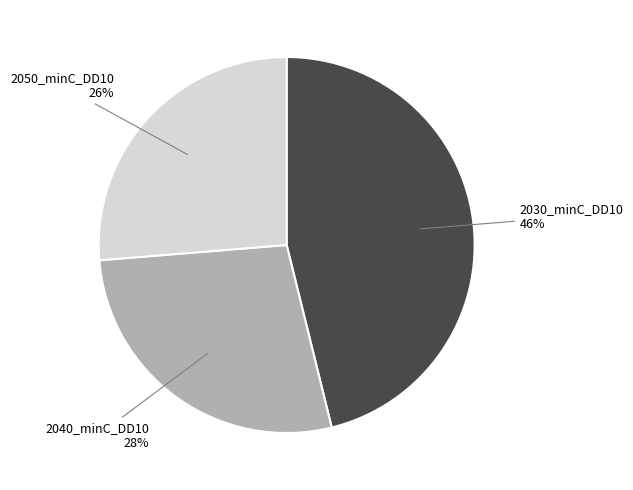

To the nearest percent, what percentage of the pie is 2040_minC_DD10?

28%